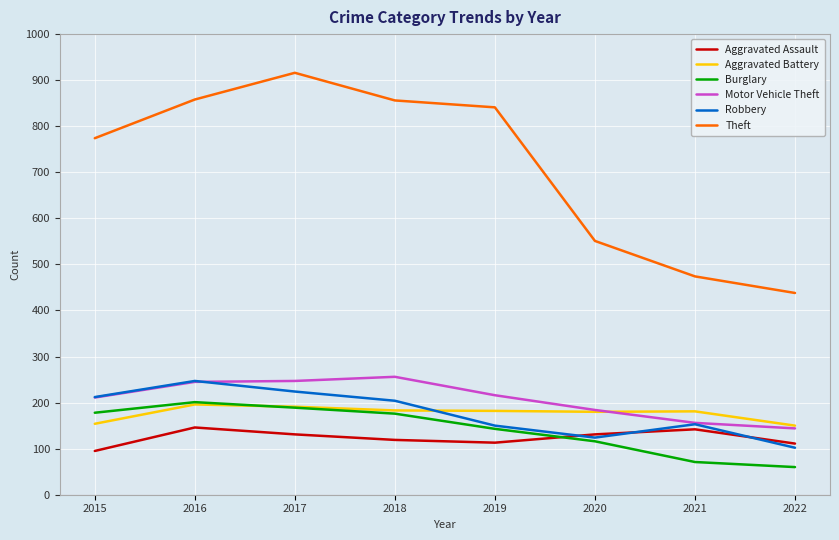

Which series has the largest range (max minus min)?

Theft